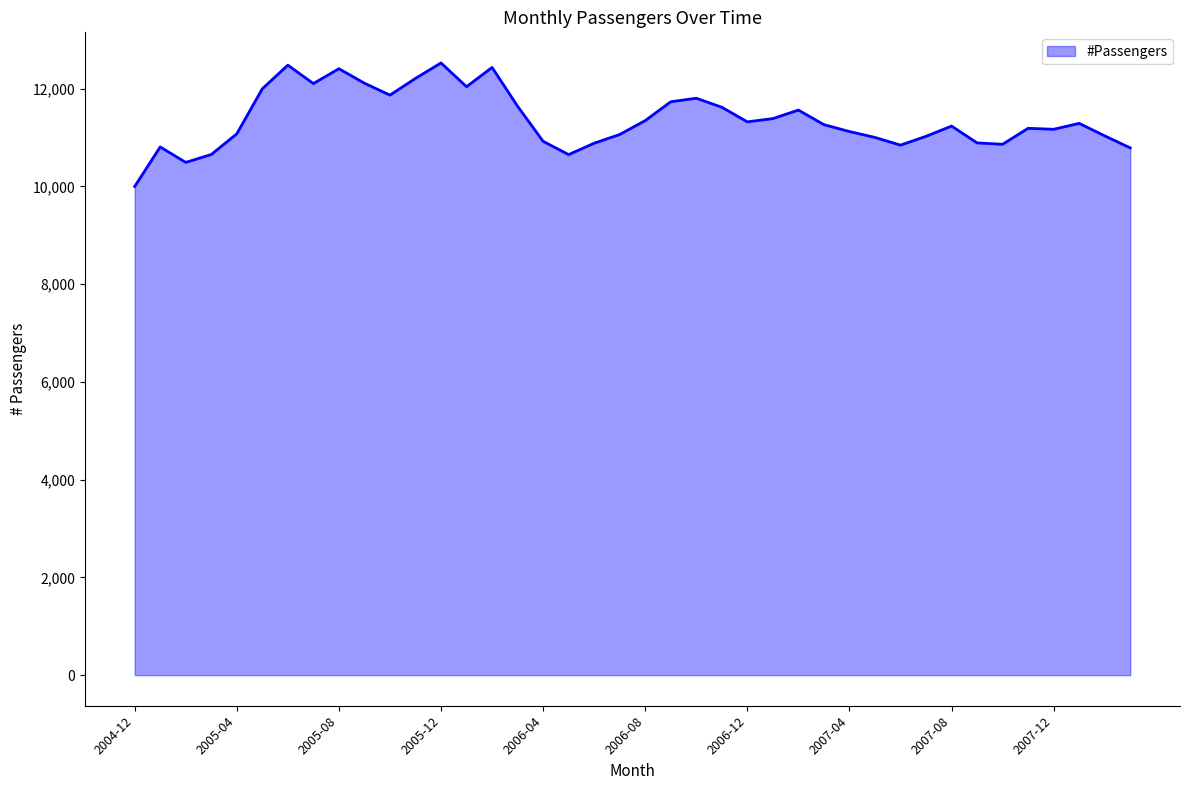

What is the difference between the maximum and minimum values?

2528.1